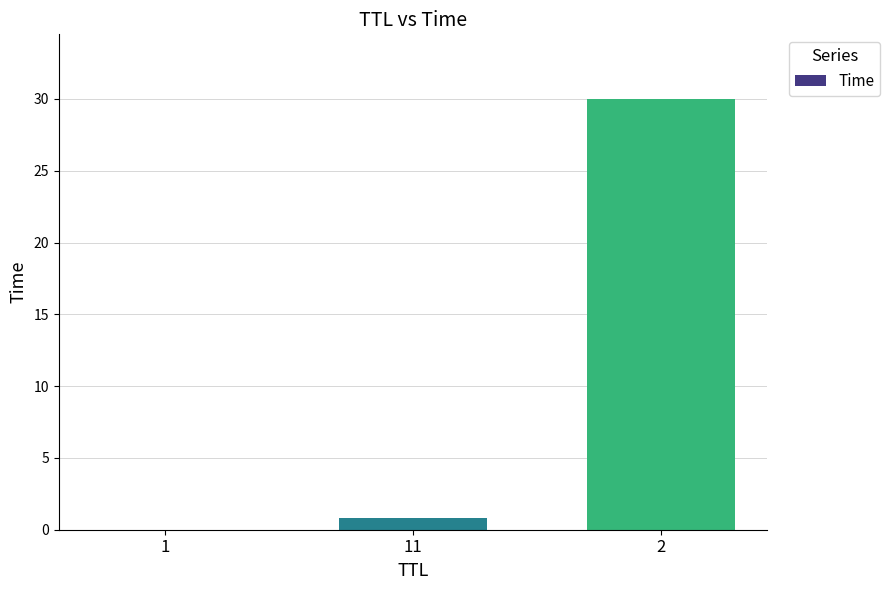

Between 11 and 2, which is larger?

2